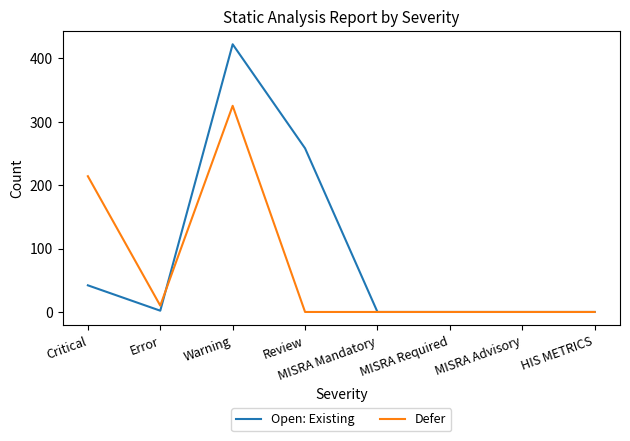

What are all the series names shown in the legend?

Open: Existing, Defer